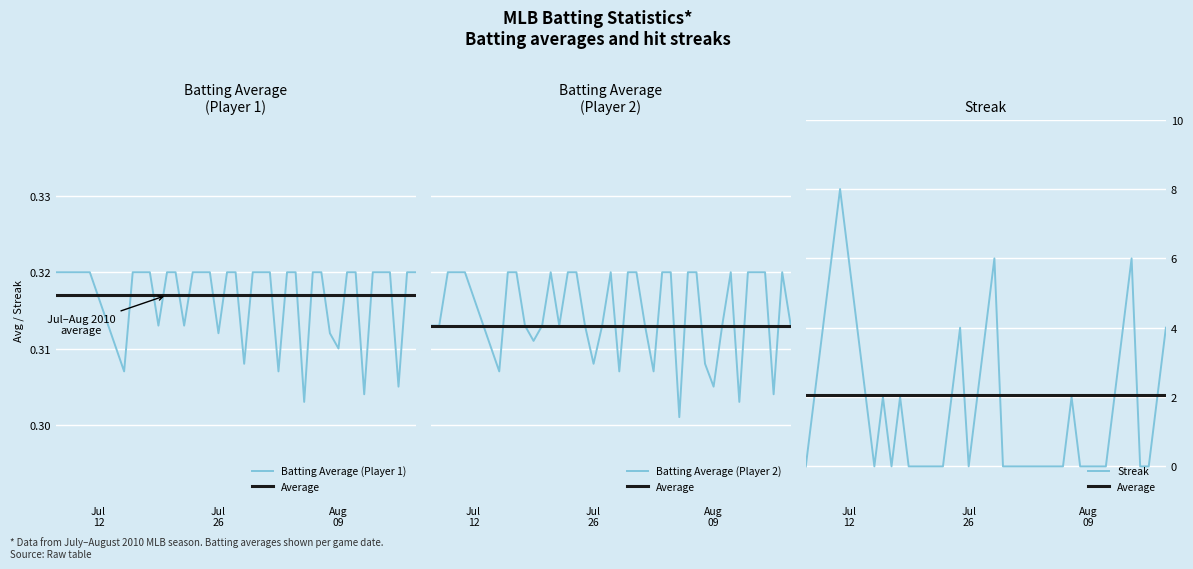

What is the maximum value for Streak?

8.0